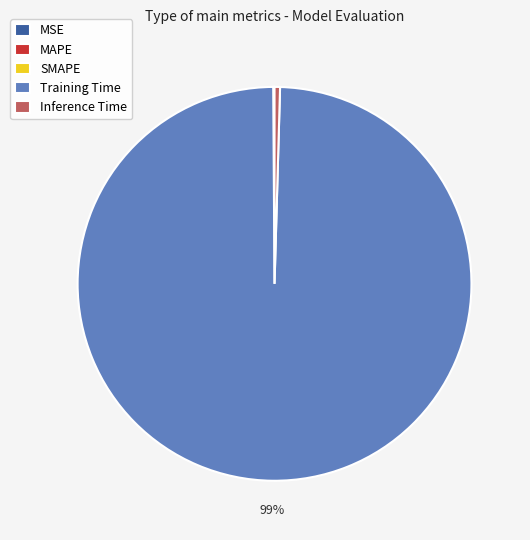

Which slice is the largest?

Training Time